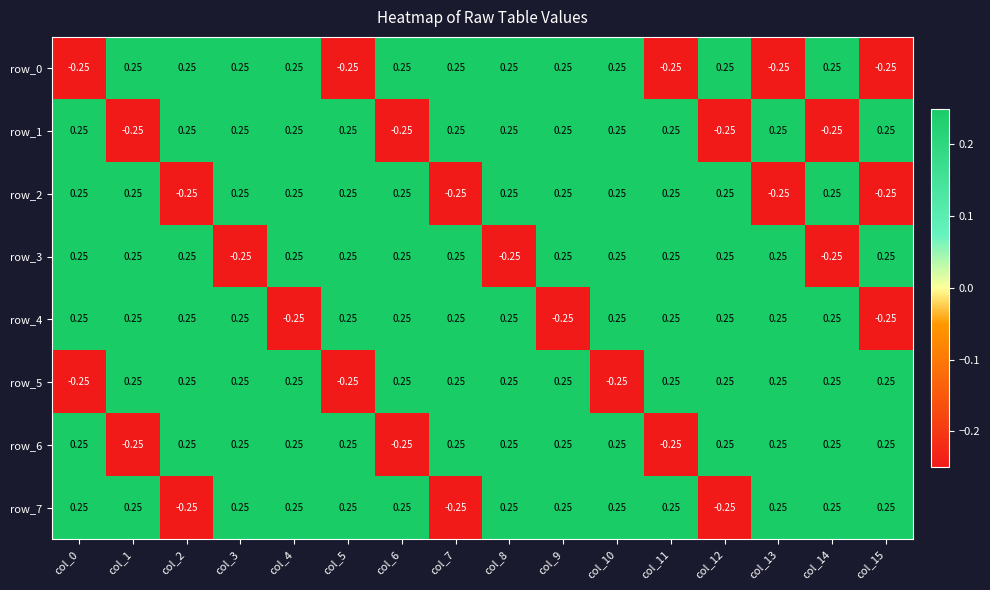

Reading left to right, transcribe all the data shown in this chart.

row_0: -0.2	0.2	0.2	0.2	0.2	-0.2	0.2	0.2	0.2	0.2	0.2	-0.2	0.2	-0.2	0.2	-0.2
row_1: 0.2	-0.2	0.2	0.2	0.2	0.2	-0.2	0.2	0.2	0.2	0.2	0.2	-0.2	0.2	-0.2	0.2
row_2: 0.2	0.2	-0.2	0.2	0.2	0.2	0.2	-0.2	0.2	0.2	0.2	0.2	0.2	-0.2	0.2	-0.2
row_3: 0.2	0.2	0.2	-0.2	0.2	0.2	0.2	0.2	-0.2	0.2	0.2	0.2	0.2	0.2	-0.2	0.2
row_4: 0.2	0.2	0.2	0.2	-0.2	0.2	0.2	0.2	0.2	-0.2	0.2	0.2	0.2	0.2	0.2	-0.2
row_5: -0.2	0.2	0.2	0.2	0.2	-0.2	0.2	0.2	0.2	0.2	-0.2	0.2	0.2	0.2	0.2	0.2
row_6: 0.2	-0.2	0.2	0.2	0.2	0.2	-0.2	0.2	0.2	0.2	0.2	-0.2	0.2	0.2	0.2	0.2
row_7: 0.2	0.2	-0.2	0.2	0.2	0.2	0.2	-0.2	0.2	0.2	0.2	0.2	-0.2	0.2	0.2	0.2